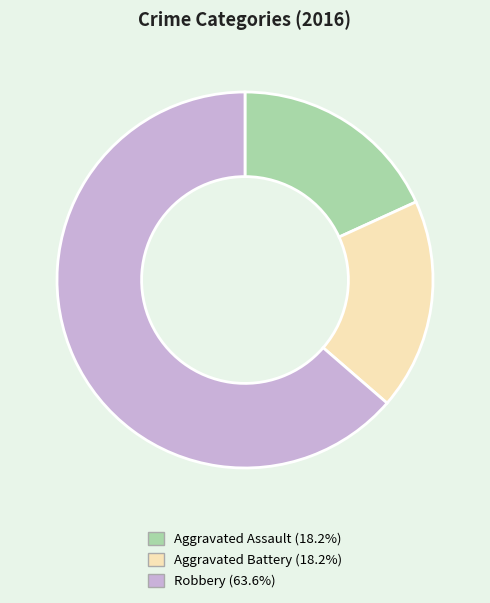

Combined, do Aggravated Assault and Robbery account for over 50%?

Yes